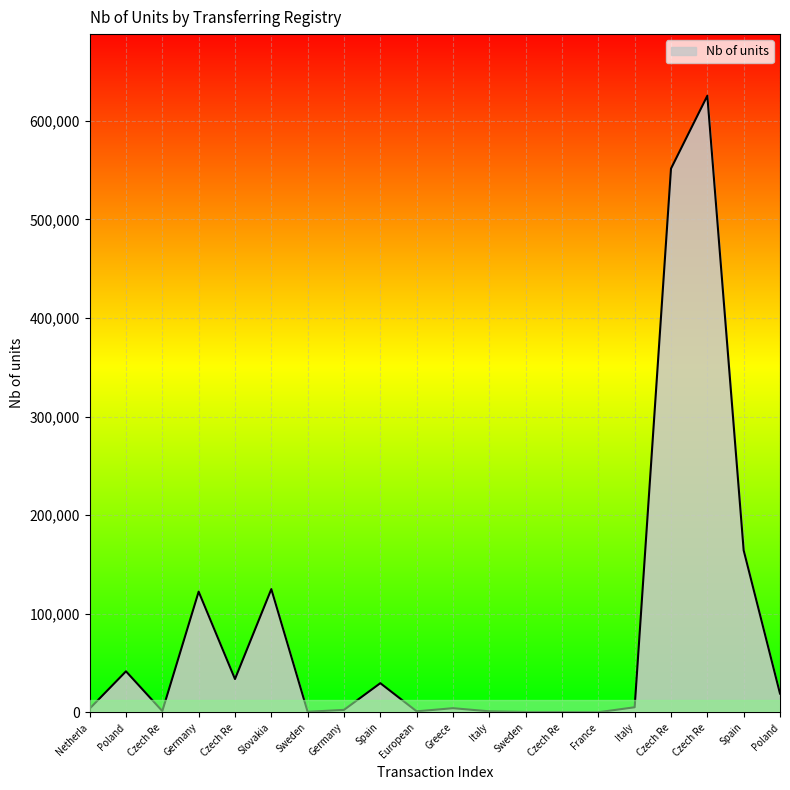

What is the label of the 8th point from the right?

Sweden